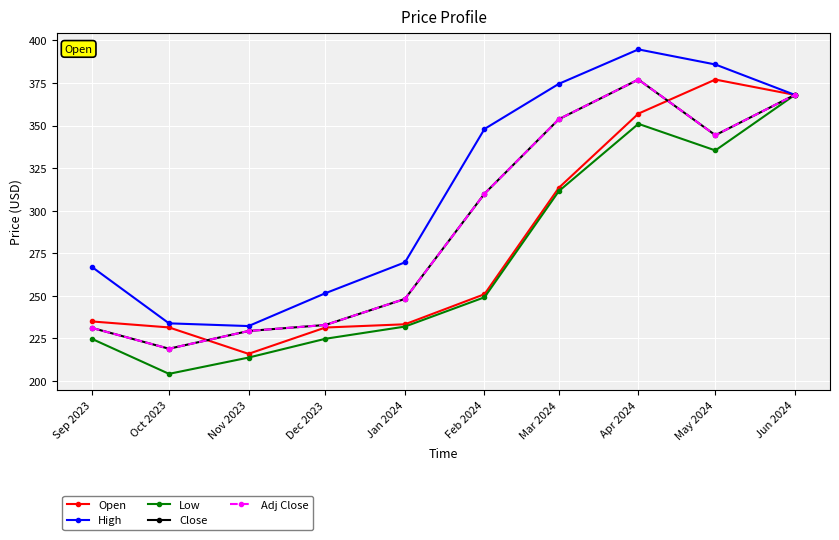

What is the highest value of the High series?

394.7